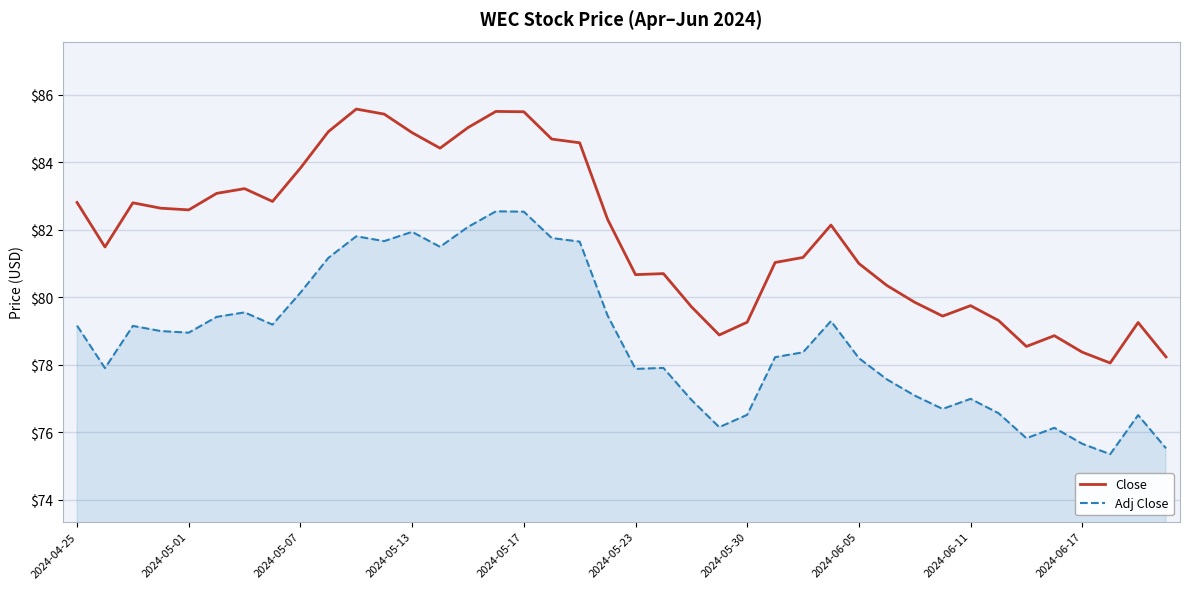

In Adj Close, how many points are lower than both neighbors (excluding endpoints)?

10